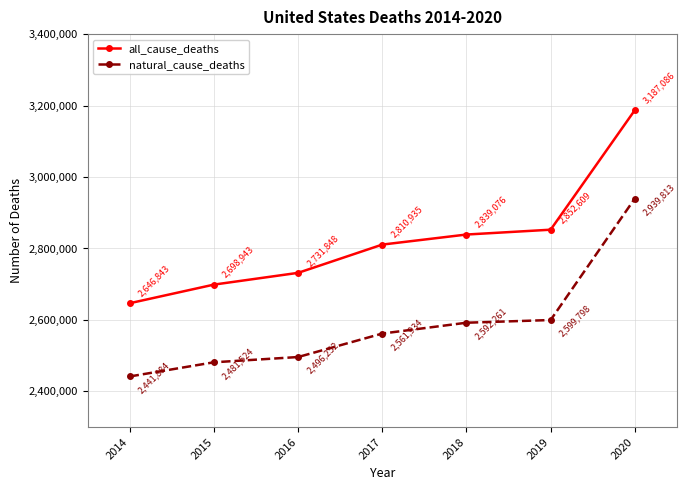

True or false: all_cause_deaths has more than 2 points higher than both neighbors.

False